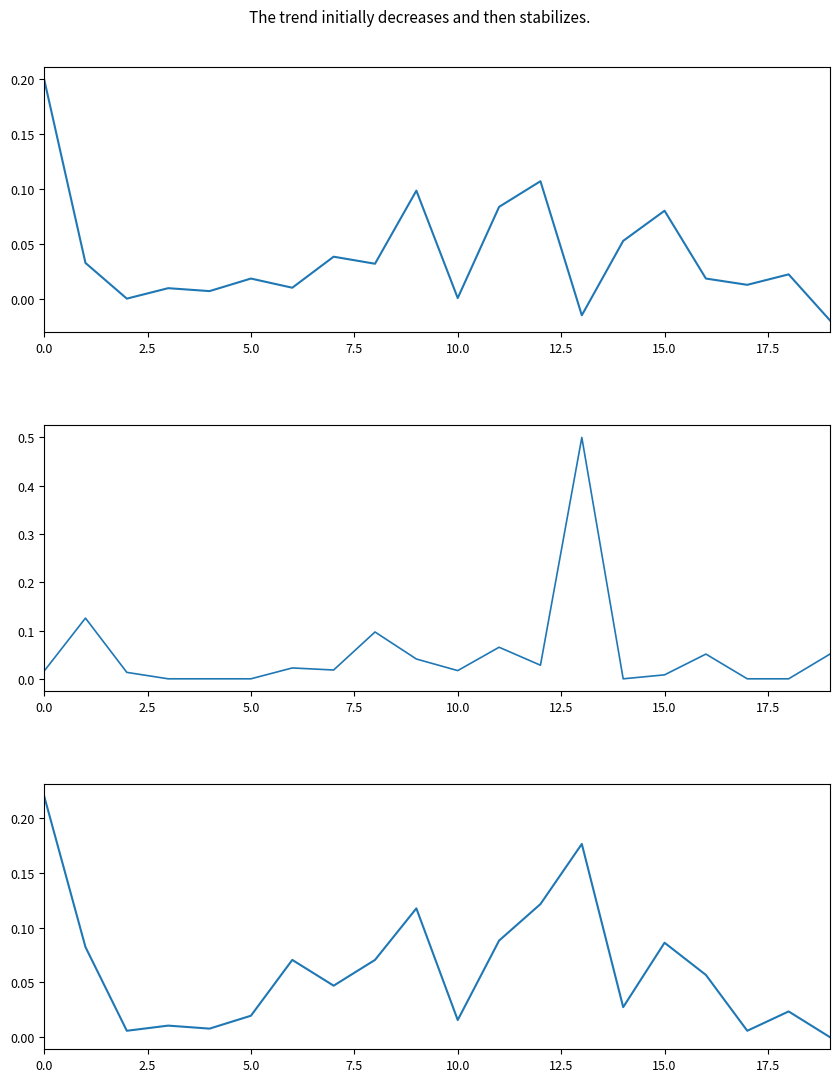

At which label is properties.Đơn giá.number closest to 0?

19